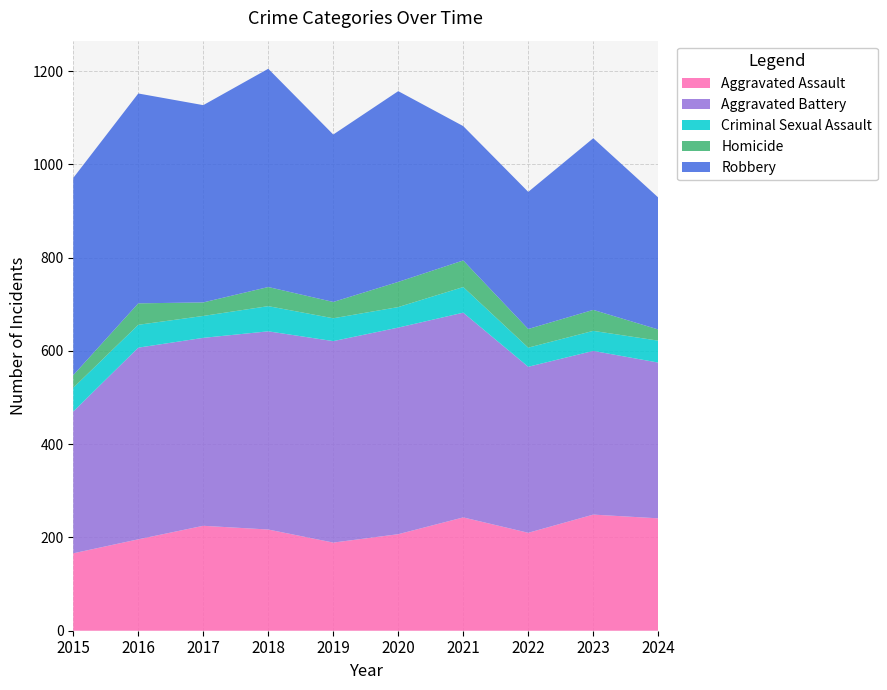

Reading right to left, transcribe all the data shown in this chart.

Aggravated Assault: 2024=241	2023=249	2022=210	2021=243	2020=207	2019=189	2018=217	2017=225	2016=196	2015=166
Aggravated Battery: 2024=334	2023=351	2022=356	2021=439	2020=443	2019=432	2018=425	2017=403	2016=411	2015=304
Criminal Sexual Assault: 2024=47	2023=43	2022=41	2021=55	2020=44	2019=49	2018=54	2017=47	2016=49	2015=51
Homicide: 2024=24	2023=45	2022=40	2021=57	2020=54	2019=35	2018=41	2017=29	2016=46	2015=27
Robbery: 2024=283	2023=368	2022=294	2021=288	2020=409	2019=359	2018=468	2017=423	2016=450	2015=423